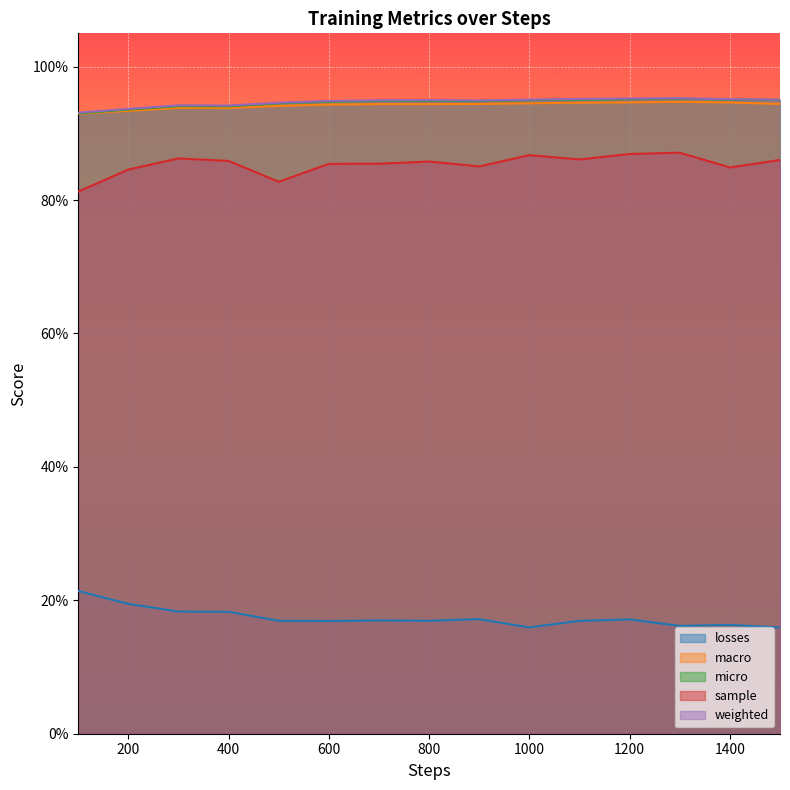

At how many categories does at least one series exceed 0?

15